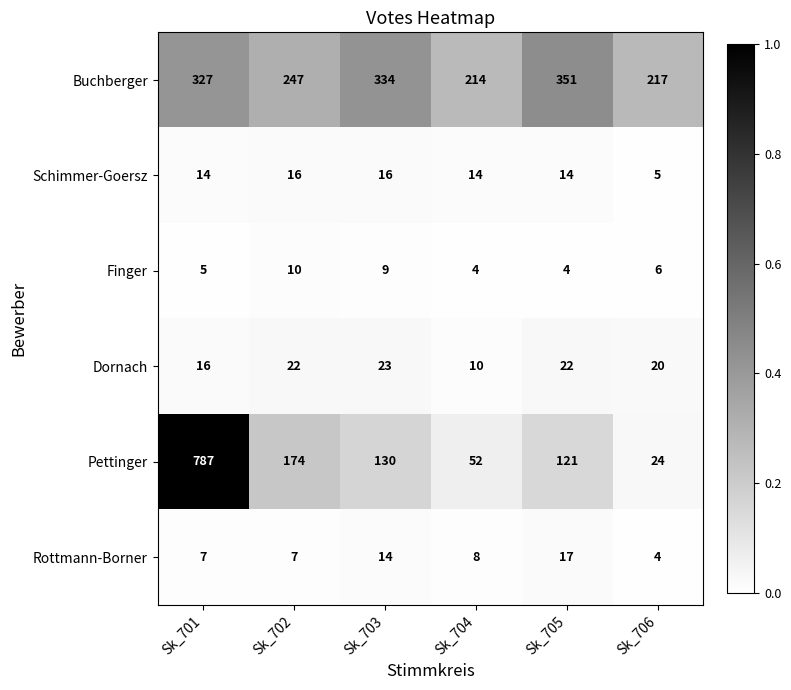

What is the total value across all series at Sk_703?

526